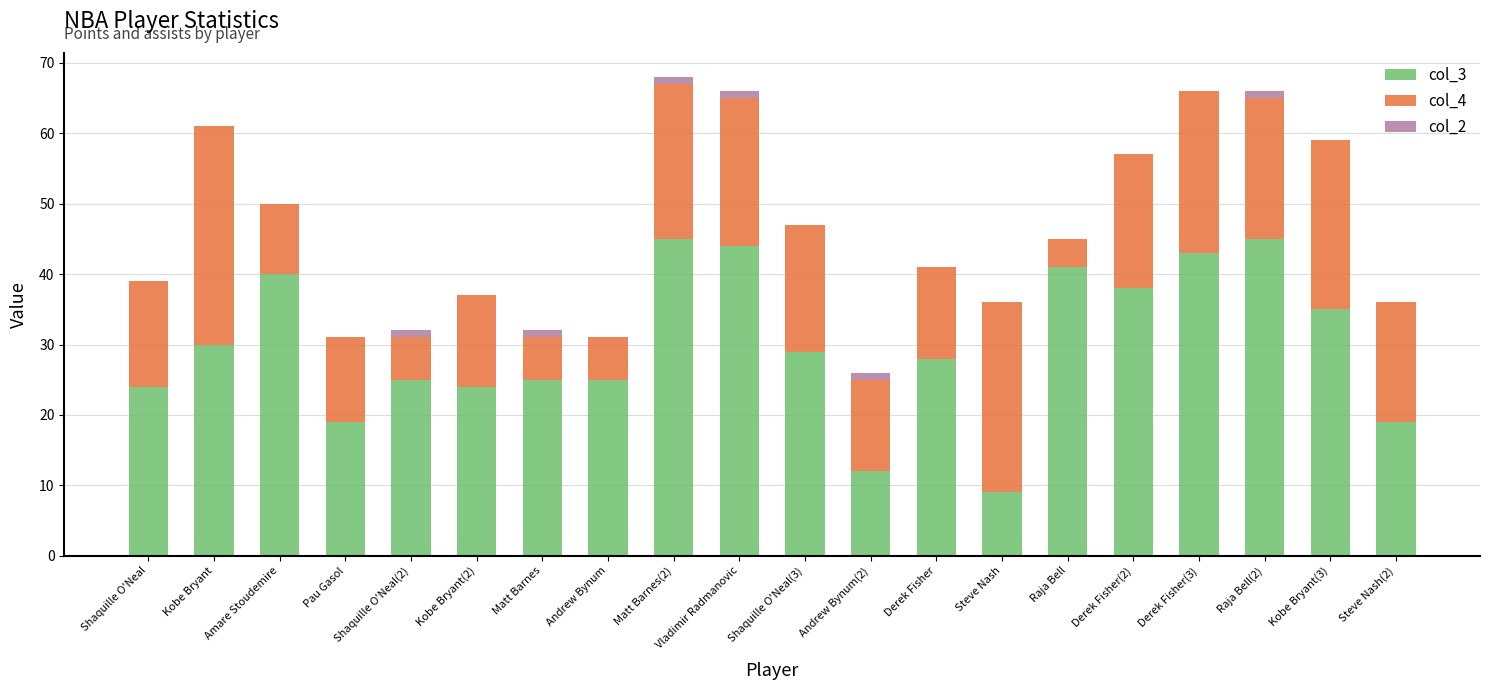

What is the sum of all col_3 values?

600